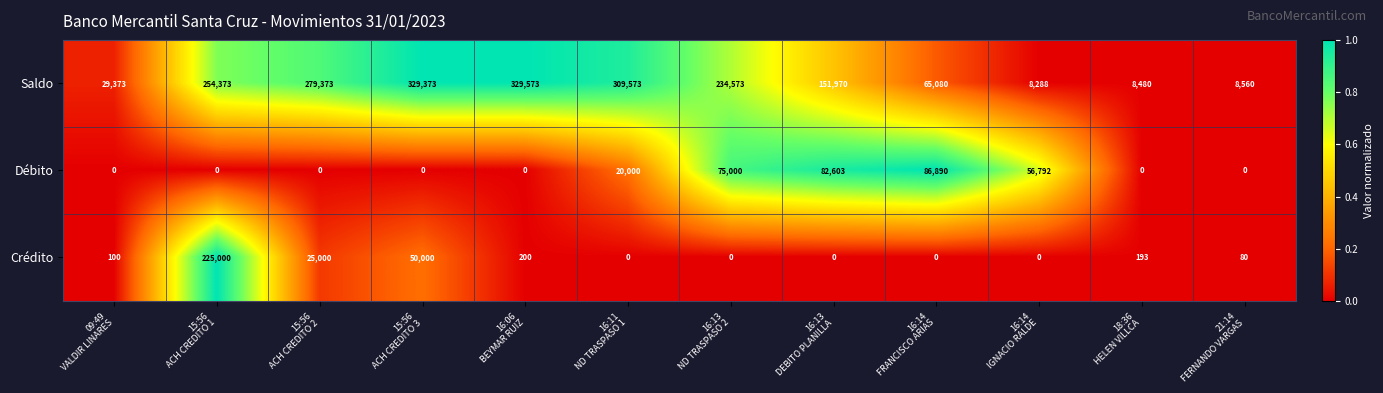

Which series has the largest total across all categories?

Saldo